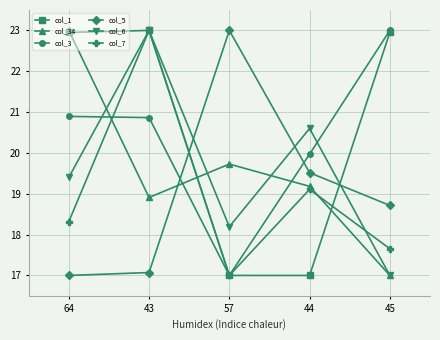

What is the sum of the col_3 values at 44 and 43?

40.8